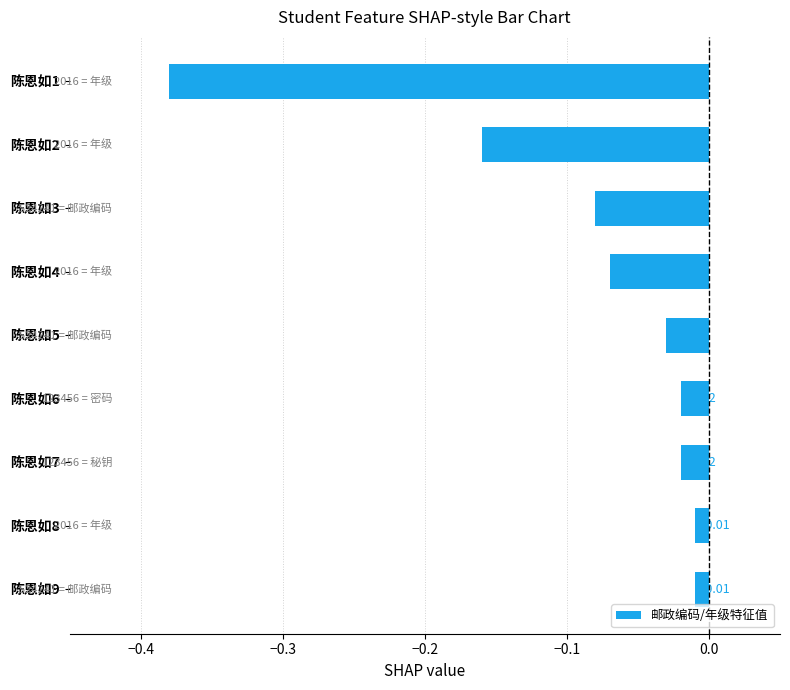

What is the sum of all values?

-0.8